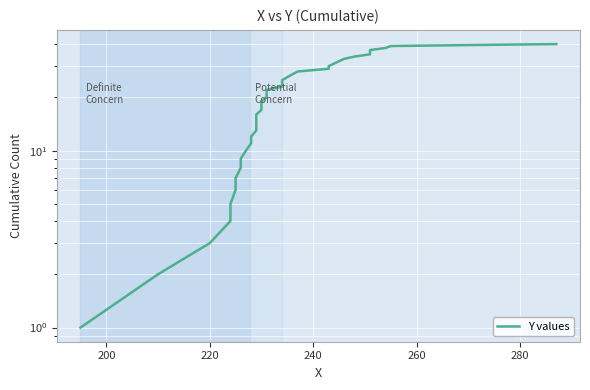

Is it true that the value at 33 is 10?

False